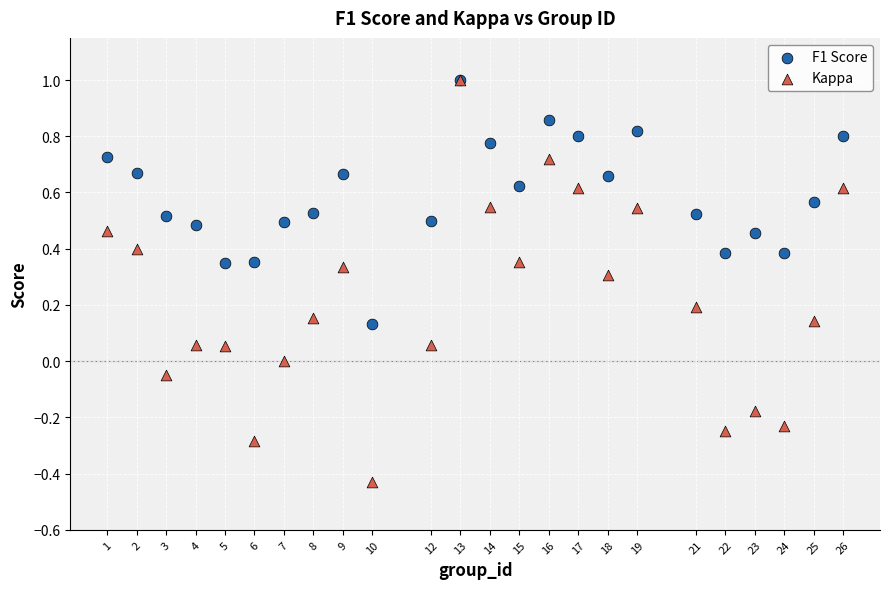

What are all the series names shown in the legend?

F1 Score, Kappa